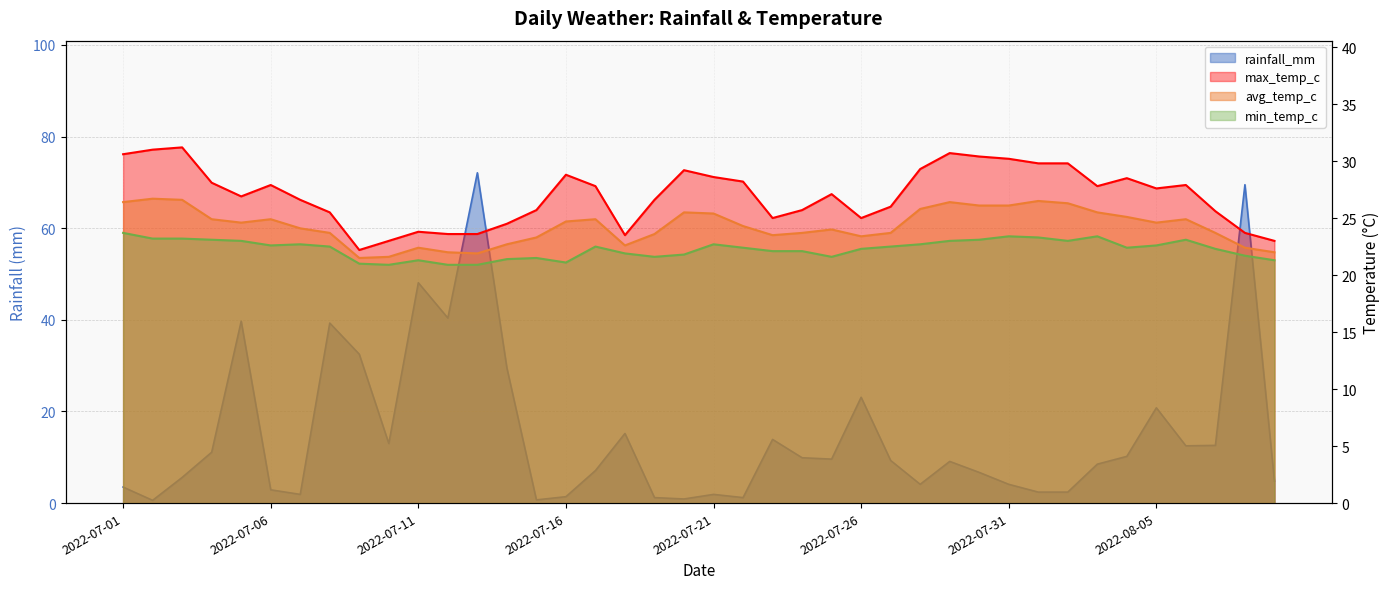

Reading left to right, extract all data points from this chart.

rainfall_mm: 3.5	0.6	5.6	11.1	39.7	2.9	1.9	39.3	32.5	13.0	48.1	40.4	72.1	29.5	0.7	1.4	7.1	15.2	1.2	0.9	1.9	1.2	13.9	9.9	9.6	23.1	9.3	4.1	9.1	6.7	4.1	2.4	2.4	8.5	10.2	20.8	12.5	12.6	69.5	4.8
avg_temp_c: 26.4	26.7	26.6	24.9	24.6	24.9	24.1	23.7	21.5	21.6	22.4	22.0	21.9	22.7	23.3	24.7	24.9	22.6	23.6	25.5	25.4	24.3	23.5	23.7	24.0	23.4	23.7	25.8	26.4	26.1	26.1	26.5	26.3	25.5	25.1	24.6	24.9	23.7	22.4	22.0
max_temp_c: 30.6	31.0	31.2	28.1	26.9	27.9	26.6	25.5	22.2	23.0	23.8	23.6	23.6	24.5	25.7	28.8	27.8	23.5	26.6	29.2	28.6	28.2	25.0	25.7	27.1	25.0	26.0	29.3	30.7	30.4	30.2	29.8	29.8	27.8	28.5	27.6	27.9	25.6	23.7	23.0
min_temp_c: 23.7	23.2	23.2	23.1	23.0	22.6	22.7	22.5	21.0	20.9	21.3	20.9	20.9	21.4	21.5	21.1	22.5	21.9	21.6	21.8	22.7	22.4	22.1	22.1	21.6	22.3	22.5	22.7	23.0	23.1	23.4	23.3	23.0	23.4	22.4	22.6	23.1	22.3	21.7	21.3